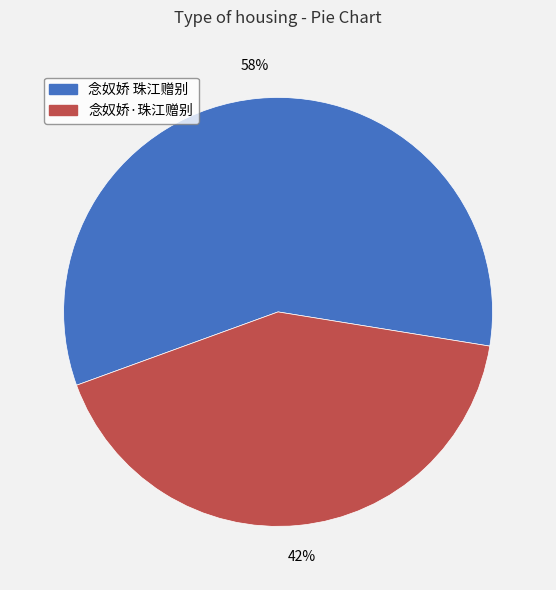

Is the sum of 念奴娇·珠江赠别 and 念奴娇 珠江赠别 greater than half?

Yes